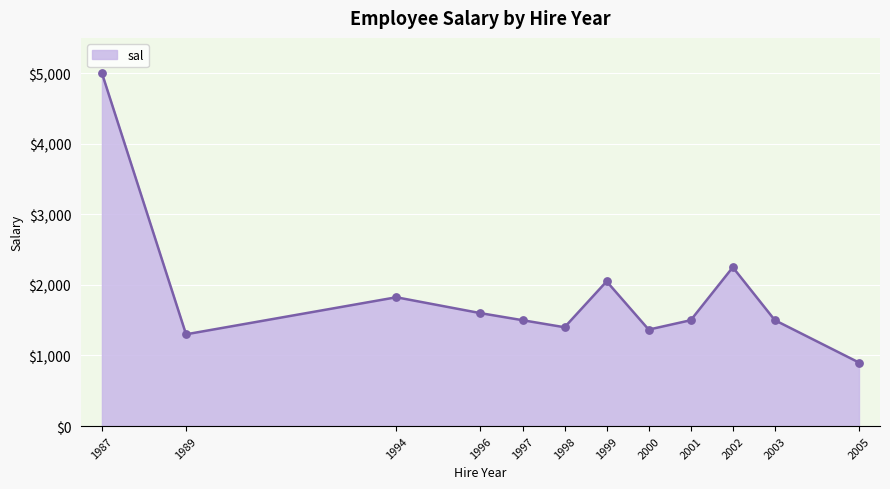

Approximately how many times larger is the value at 1997 compared to 1999?

0.7